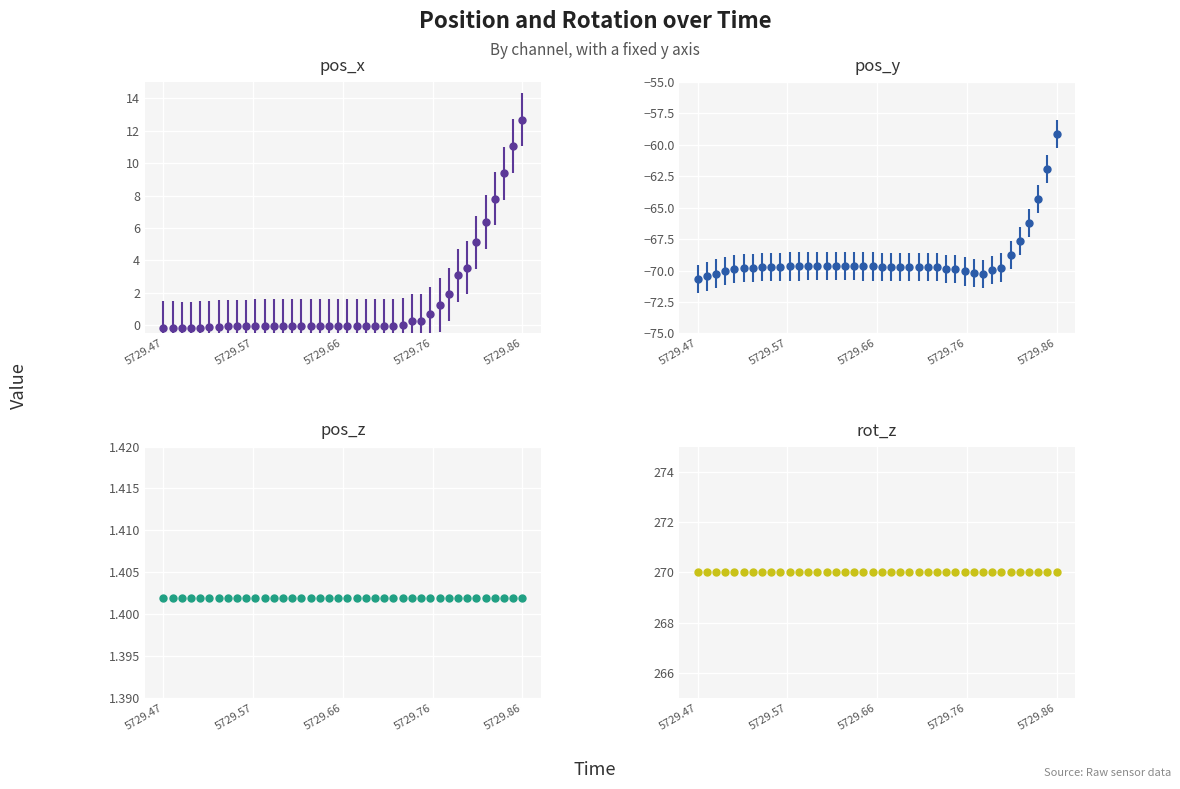

Which category has the highest value in the pos_y series?

5729.86